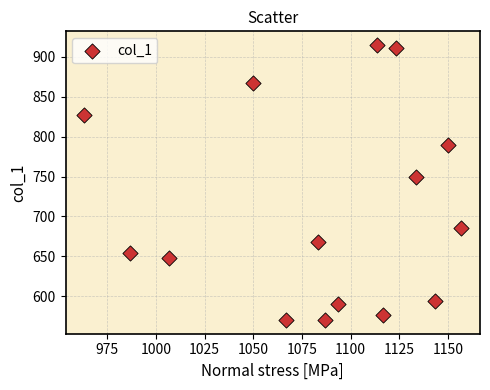

What is the range of X values (max minus min)?

193.3